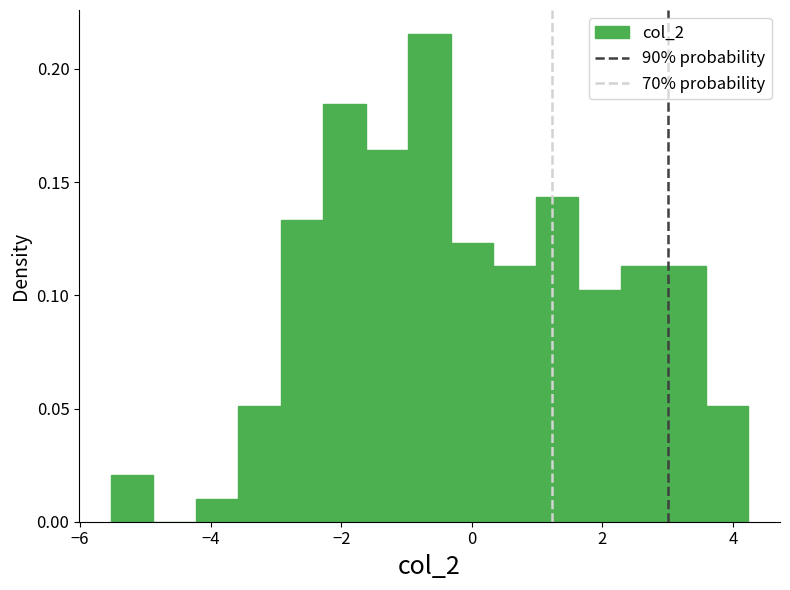

Read against the x-axis, roughly where is the centre of the tallest bar?

-0.6